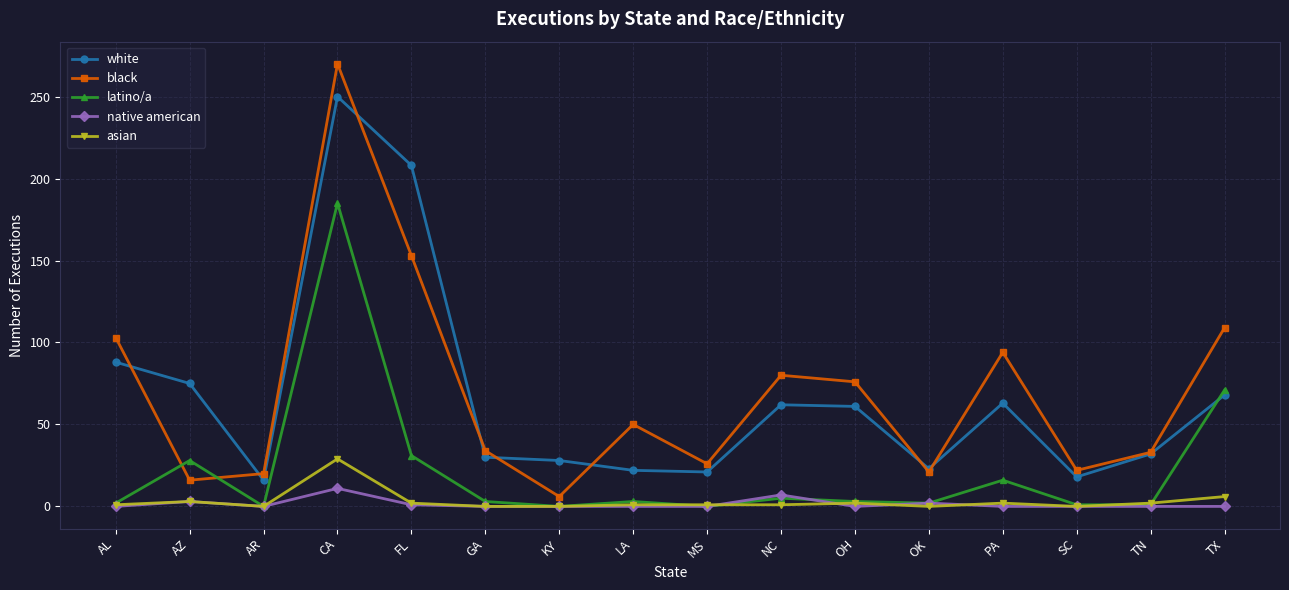

What are all the series names shown in the legend?

white, black, latino/a, native american, asian